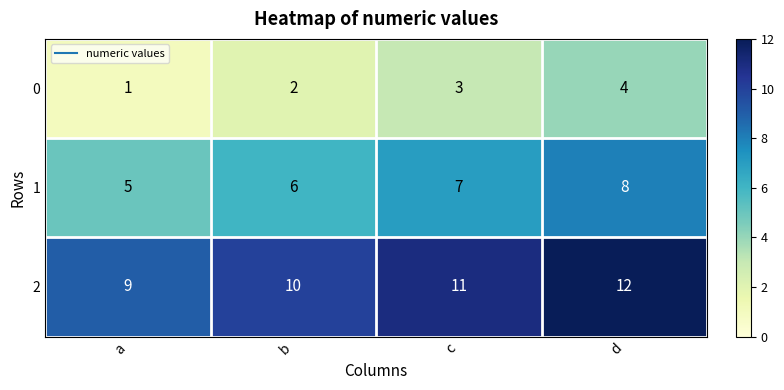

Reading left to right, list all the values displayed in this chart.

0: 1	2	3	4
1: 5	6	7	8
2: 9	10	11	12